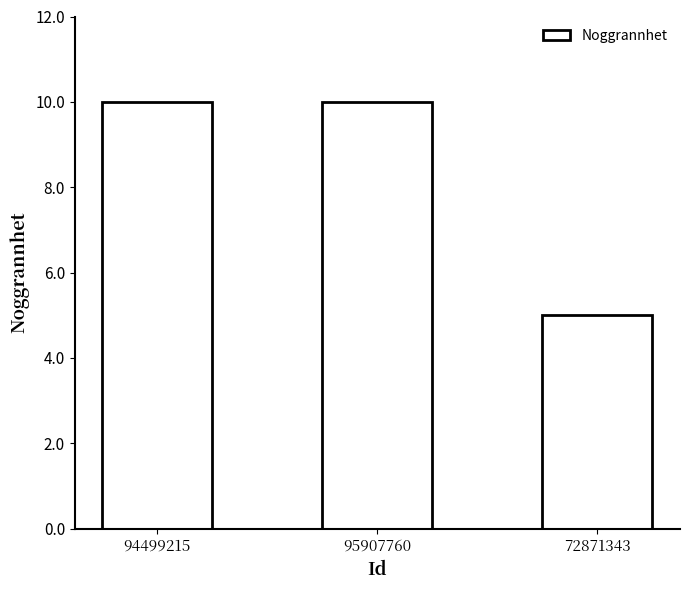

At which category does the chart reach its minimum across all series?

72871343